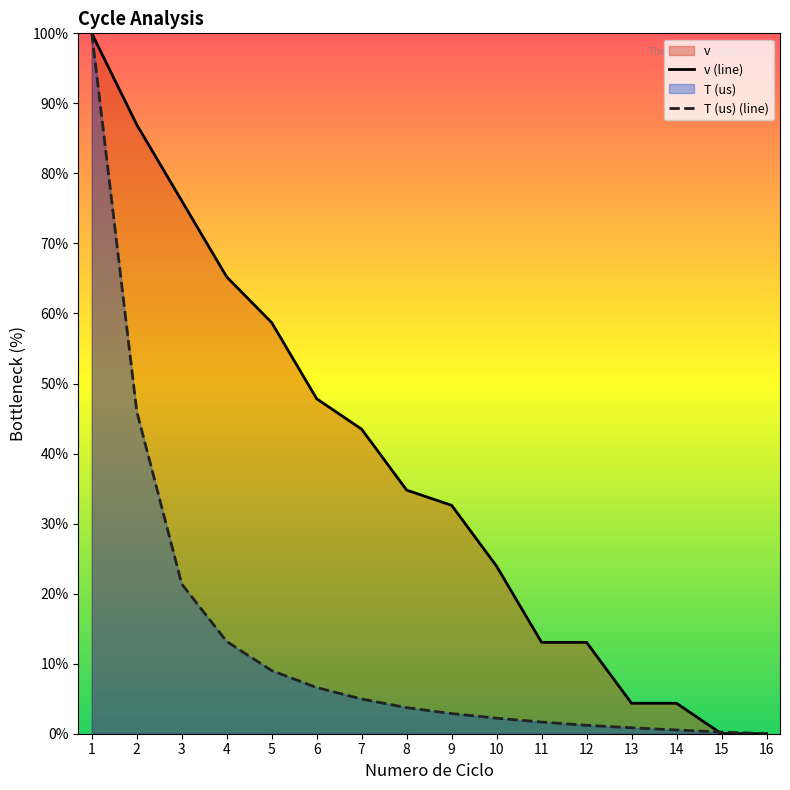

At 13, list the series in order from largest to smallest.

v (line), T (us) (line)